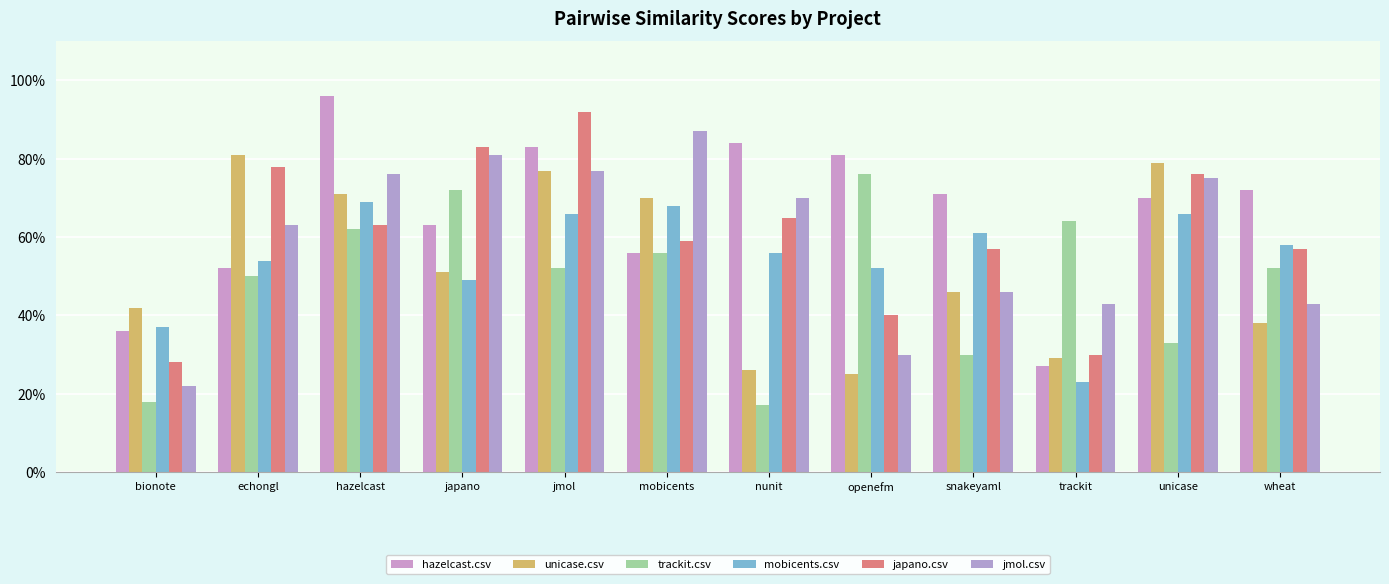

What is the spread (max minus min) of values at wheat?

0.3